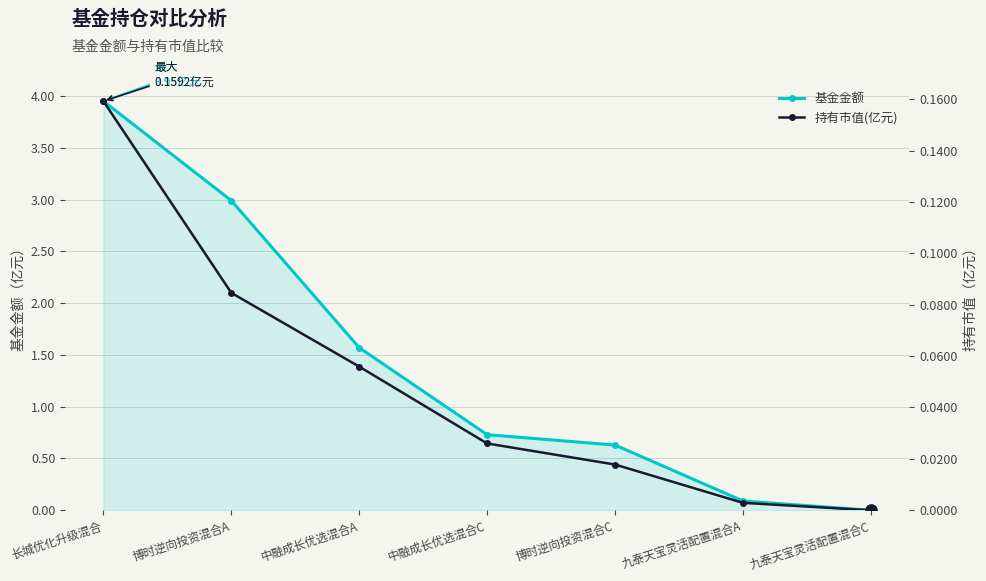

At how many categories does at least one series exceed 0?

6